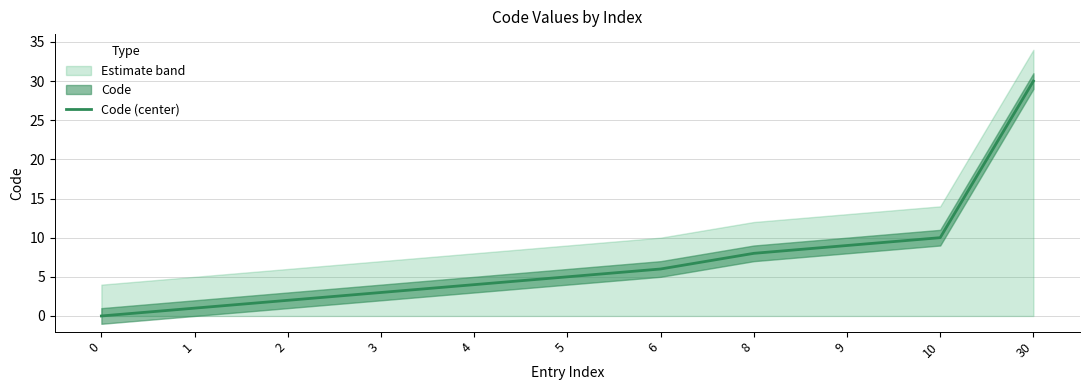

The value at 10 is 15. True or false?

False